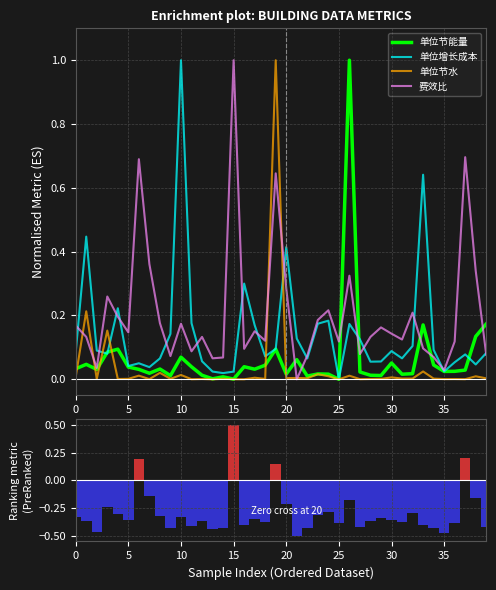

Are the bars horizontal?

No